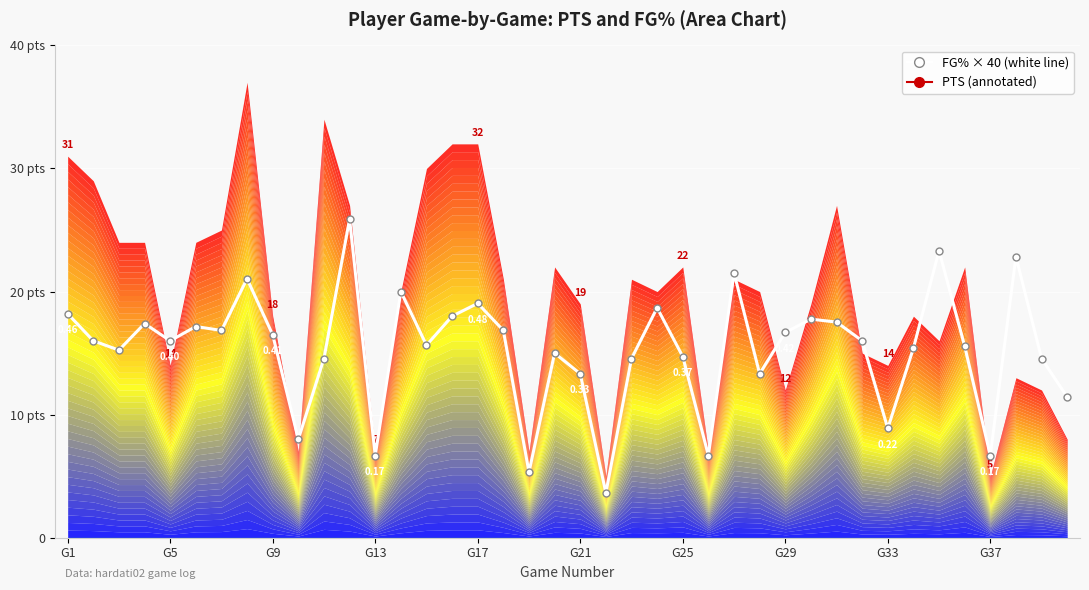

What is the spread (max minus min) of values at 17?

4.2